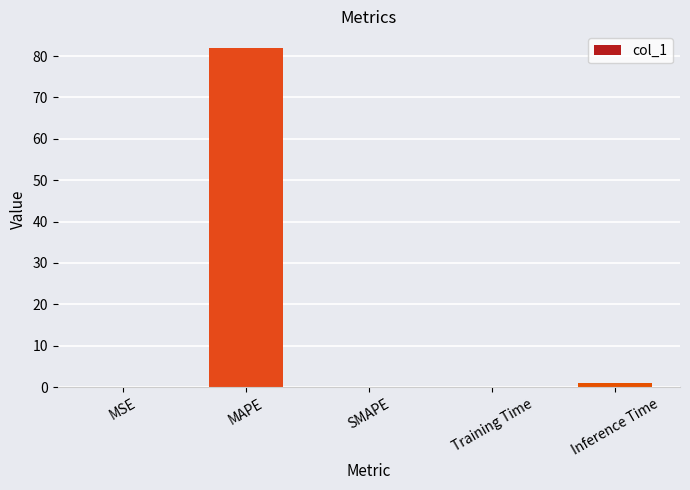

Which category has the highest value across all series?

MAPE